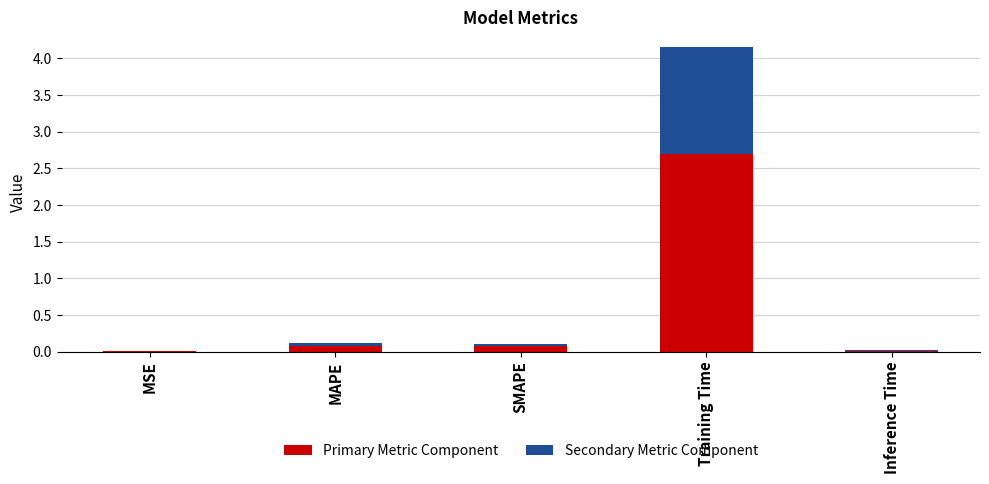

What is the sum of all Primary Metric Component values?

2.9